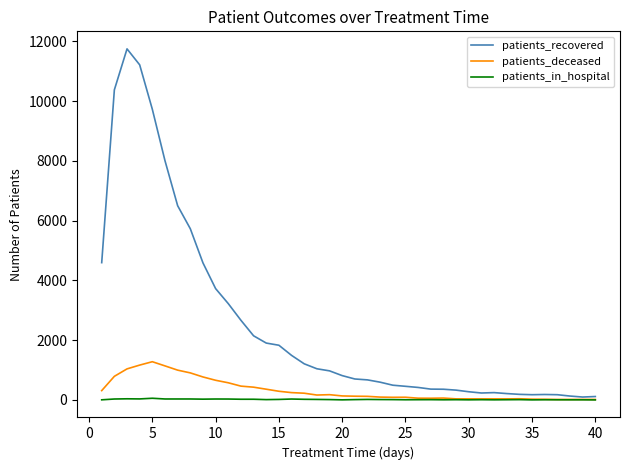

Rank the series by their maximum value, from highest to lowest.

patients_recovered, patients_deceased, patients_in_hospital